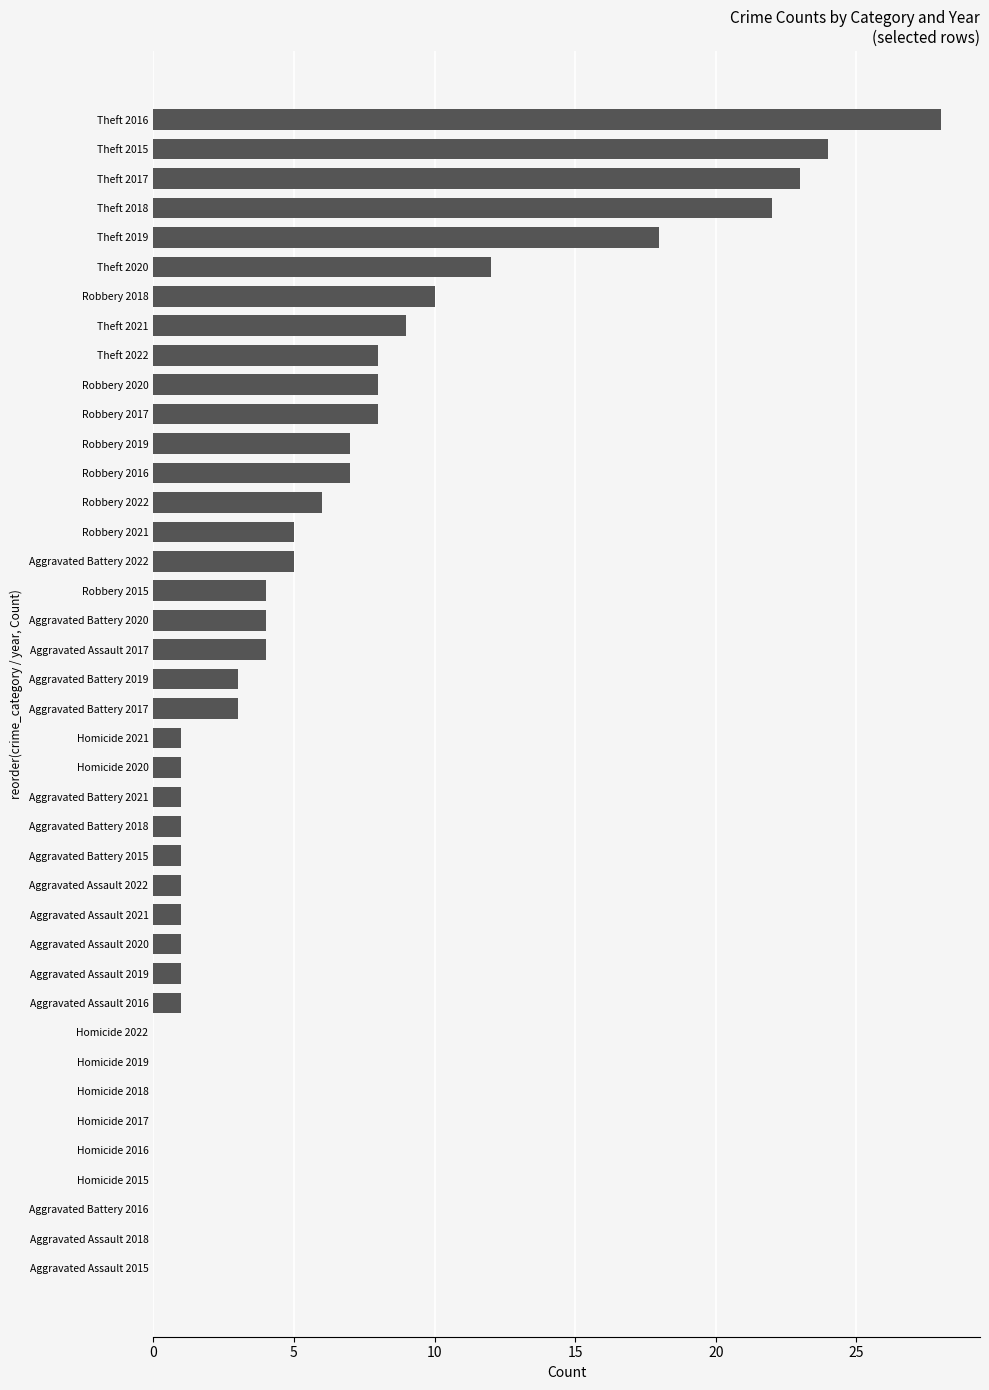

Count the number of data series in this chart.

1